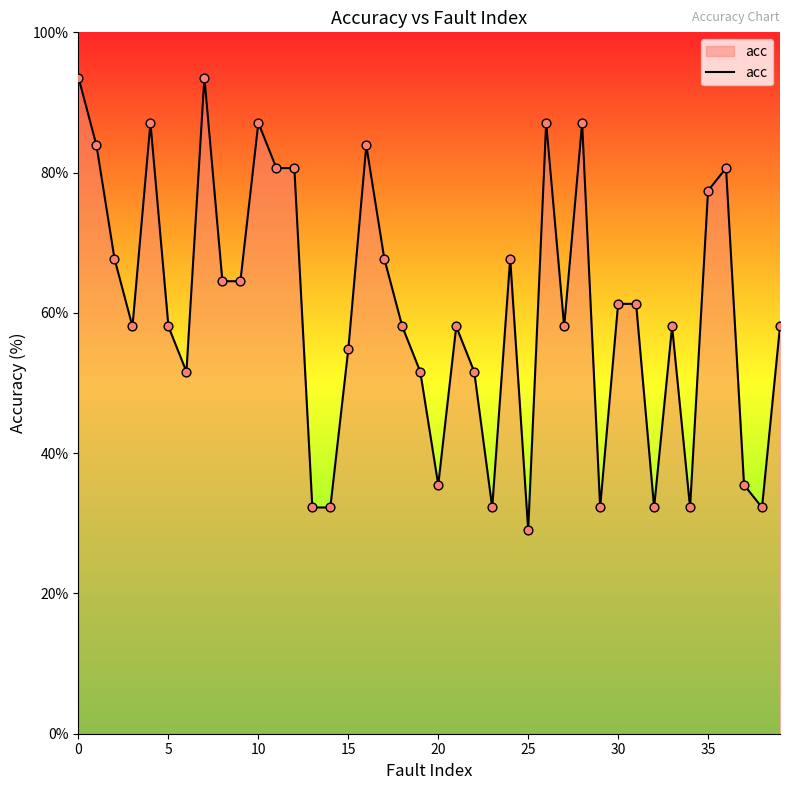

What is the maximum value shown in the chart?

93.5